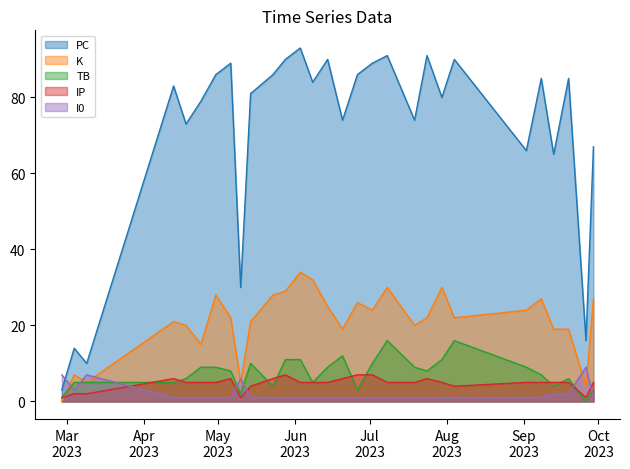

Reading left to right, what are all the values shown in this chart?

PC: 2023-09-29=67	2023-09-26=16	2023-09-19=85	2023-09-13=65	2023-09-08=85	2023-09-02=66	2023-08-04=90	2023-07-30=80	2023-07-24=91	2023-07-19=74	2023-07-08=91	2023-07-02=89	2023-06-26=86	2023-06-20=74	2023-06-14=90	2023-06-08=84	2023-06-03=93	2023-05-28=90	2023-05-23=86	2023-05-14=81	2023-05-10=30	2023-05-06=89	2023-04-30=86	2023-04-24=79	2023-04-18=73	2023-04-13=83	2023-03-09=10	2023-03-04=14	2023-02-27=3
K: 2023-09-29=27	2023-09-26=4	2023-09-19=19	2023-09-13=19	2023-09-08=27	2023-09-02=24	2023-08-04=22	2023-07-30=30	2023-07-24=22	2023-07-19=20	2023-07-08=30	2023-07-02=24	2023-06-26=26	2023-06-20=19	2023-06-14=25	2023-06-08=32	2023-06-03=34	2023-05-28=29	2023-05-23=28	2023-05-14=21	2023-05-10=5	2023-05-06=22	2023-04-30=28	2023-04-24=15	2023-04-18=20	2023-04-13=21	2023-03-09=5	2023-03-04=7	2023-02-27=0
TB: 2023-09-29=3	2023-09-26=0	2023-09-19=6	2023-09-13=4	2023-09-08=7	2023-09-02=9	2023-08-04=16	2023-07-30=11	2023-07-24=8	2023-07-19=9	2023-07-08=16	2023-07-02=10	2023-06-26=3	2023-06-20=12	2023-06-14=9	2023-06-08=5	2023-06-03=11	2023-05-28=11	2023-05-23=4	2023-05-14=10	2023-05-10=2	2023-05-06=8	2023-04-30=9	2023-04-24=9	2023-04-18=6	2023-04-13=5	2023-03-09=5	2023-03-04=5	2023-02-27=1
IP: 2023-09-29=5	2023-09-26=1	2023-09-19=5	2023-09-13=5	2023-09-08=5	2023-09-02=5	2023-08-04=4	2023-07-30=5	2023-07-24=6	2023-07-19=5	2023-07-08=5	2023-07-02=7	2023-06-26=7	2023-06-20=6	2023-06-14=5	2023-06-08=5	2023-06-03=5	2023-05-28=7	2023-05-23=6	2023-05-14=4	2023-05-10=1	2023-05-06=6	2023-04-30=5	2023-04-24=5	2023-04-18=5	2023-04-13=6	2023-03-09=2	2023-03-04=2	2023-02-27=1
I0: 2023-09-29=1	2023-09-26=9	2023-09-19=2	2023-09-13=2	2023-09-08=1	2023-09-02=1	2023-08-04=1	2023-07-30=1	2023-07-24=1	2023-07-19=1	2023-07-08=1	2023-07-02=1	2023-06-26=1	2023-06-20=1	2023-06-14=1	2023-06-08=1	2023-06-03=1	2023-05-28=1	2023-05-23=1	2023-05-14=1	2023-05-10=6	2023-05-06=1	2023-04-30=1	2023-04-24=1	2023-04-18=1	2023-04-13=1	2023-03-09=7	2023-03-04=3	2023-02-27=7